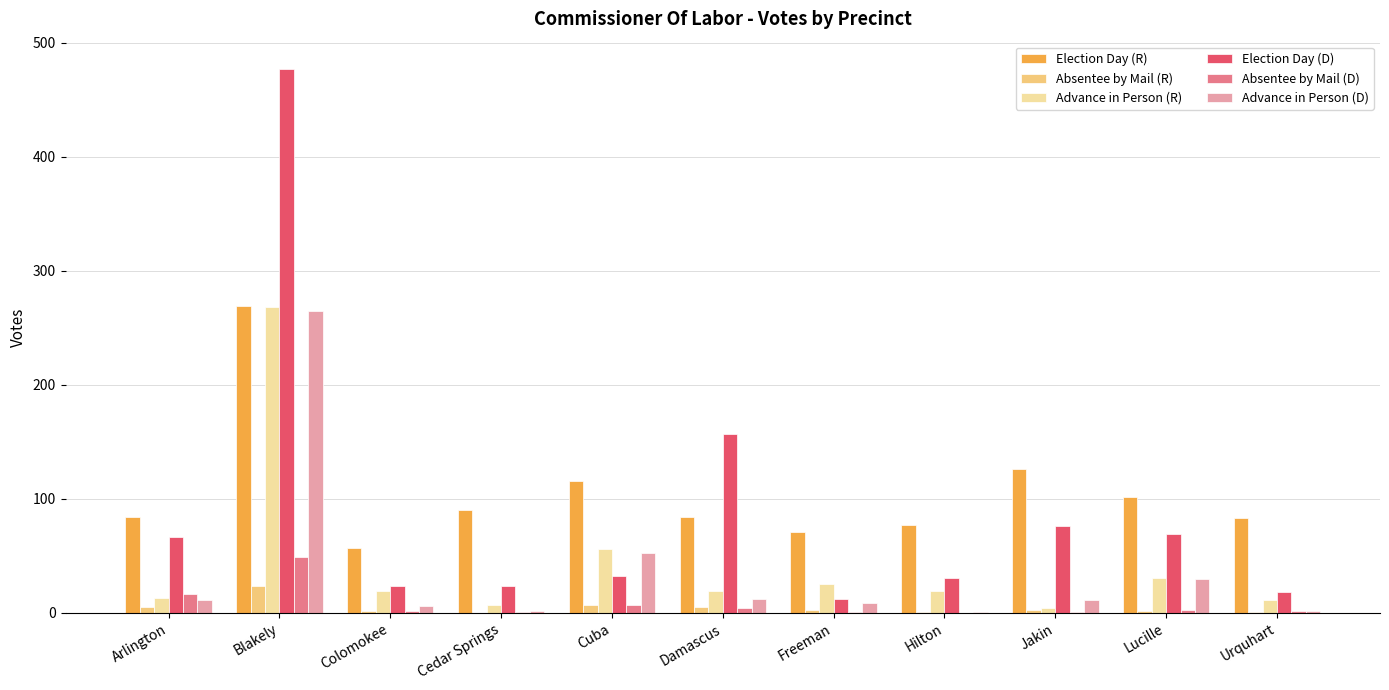

What is the maximum value shown in the chart?

477